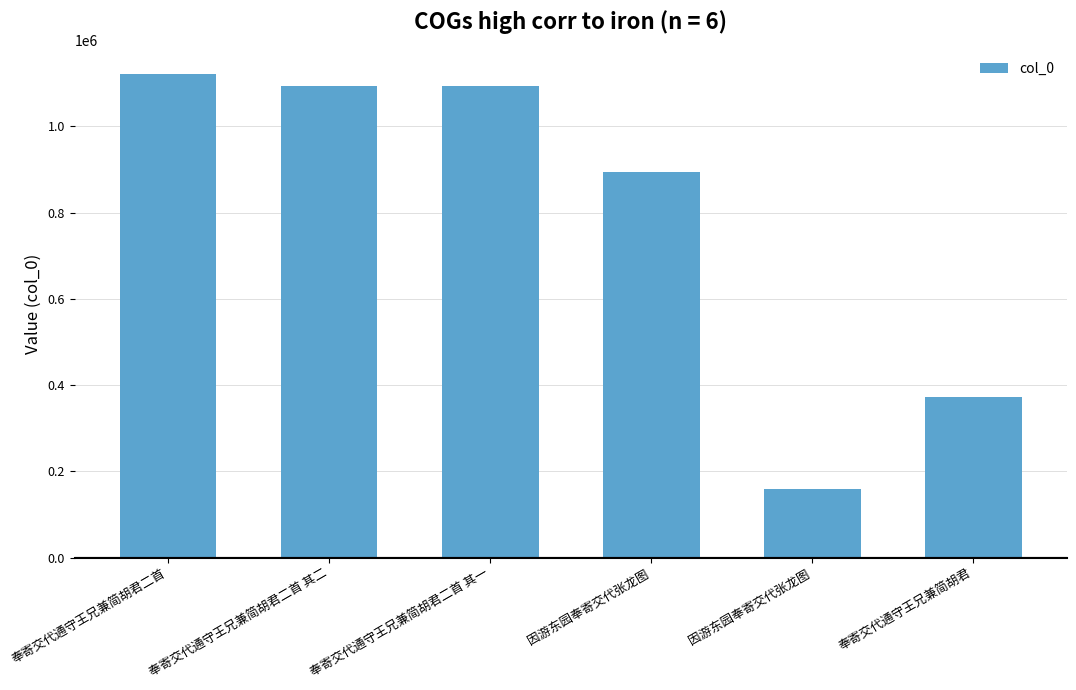

What is the value of the 6th bar from the left?

373230